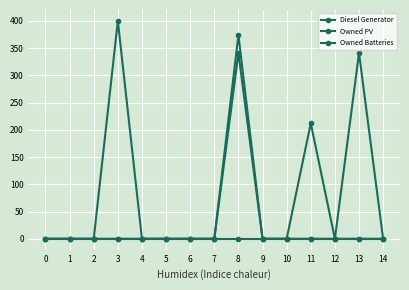

Is this an area chart (filled region under the line)?

No